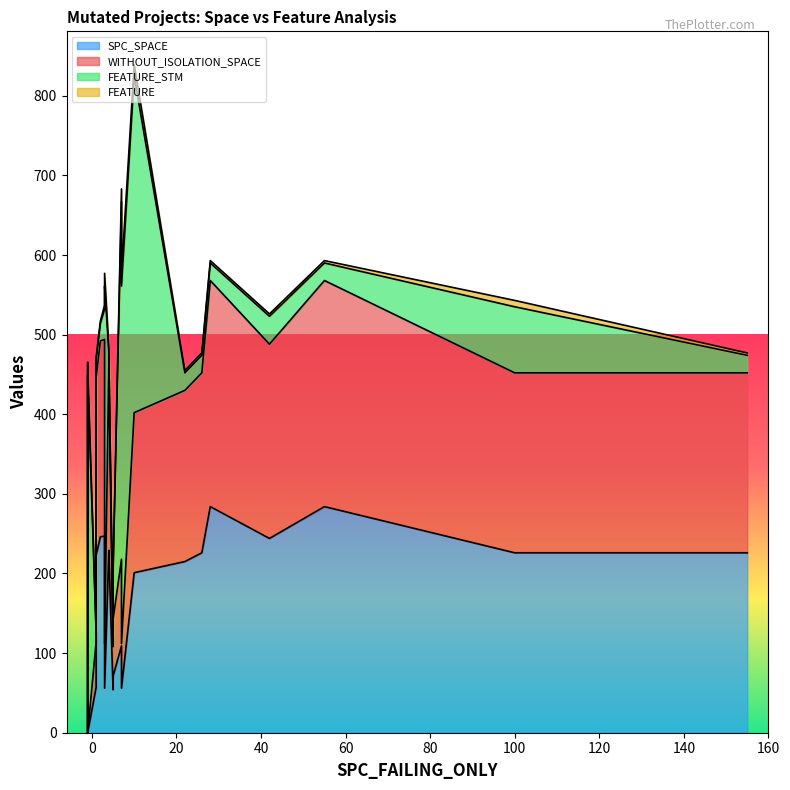

Between which two adjacent categories do WITHOUT_ISOLATION_SPACE and FEATURE first intersect?

0 and 1